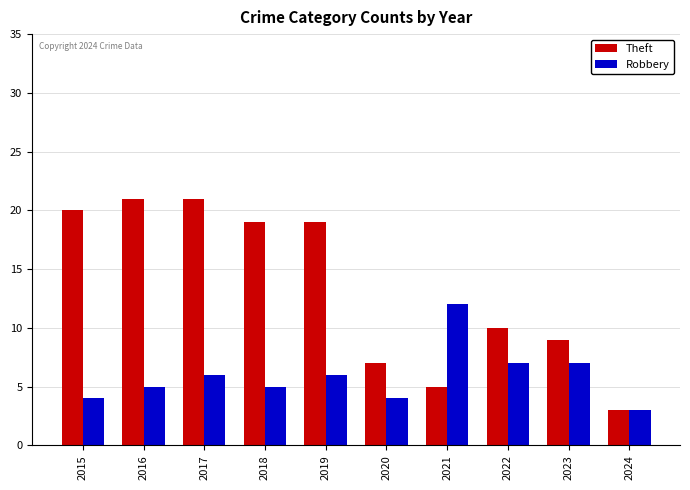

Rank the series by their maximum value, from lowest to highest.

Robbery, Theft